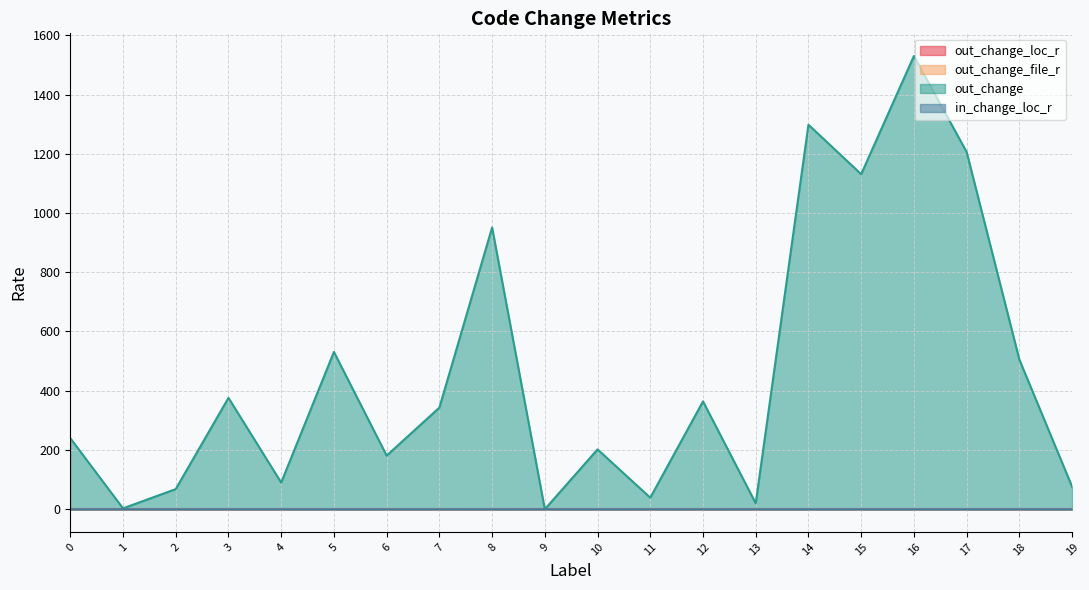

What are all the series names shown in the legend?

out_change_loc_r, out_change_file_r, out_change, in_change_loc_r